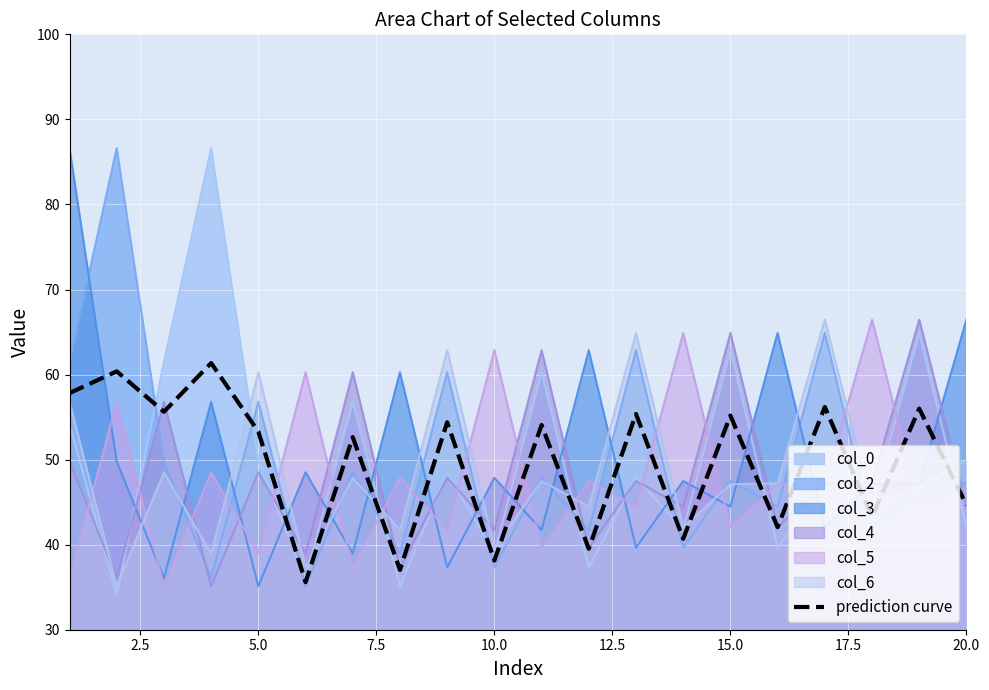

Reading left to right, what are all the values shown in this chart?

57.8	60.4	55.6	61.4	53.3	35.6	52.6	37.0	54.4	38.1	54.1	39.5	55.4	40.7	55.2	42.1	56.2	43.3	56.0	44.6